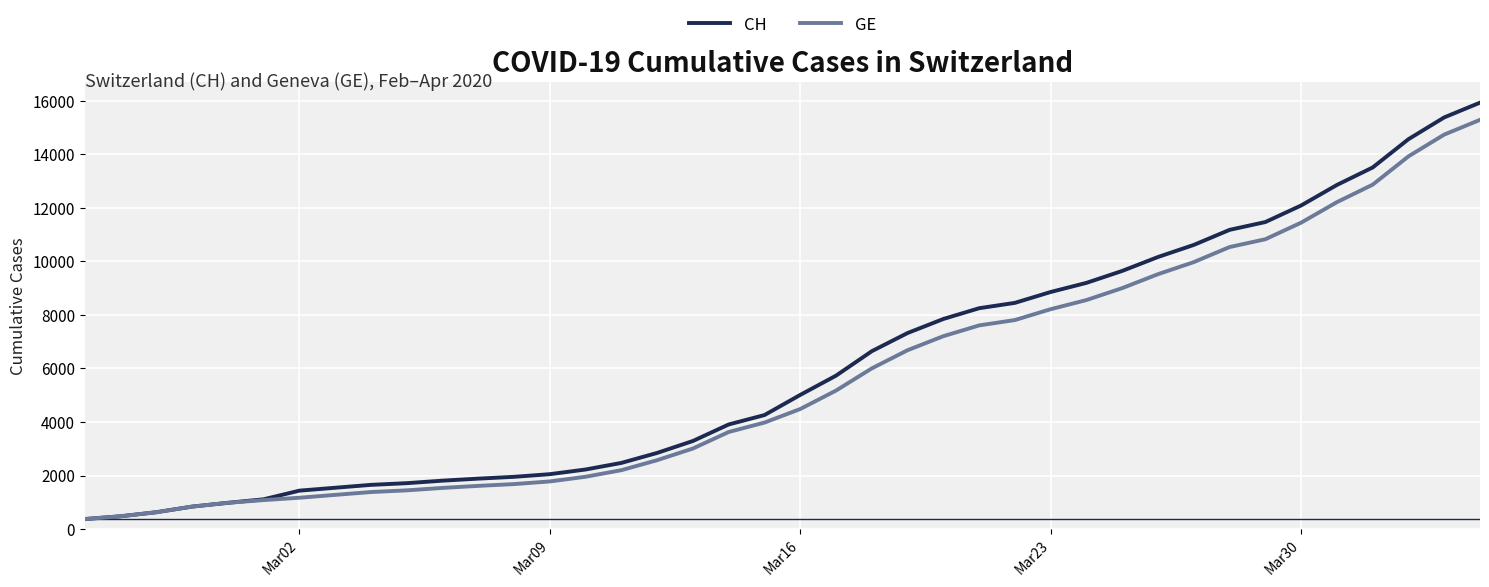

What is the sum of all GE values?

225656